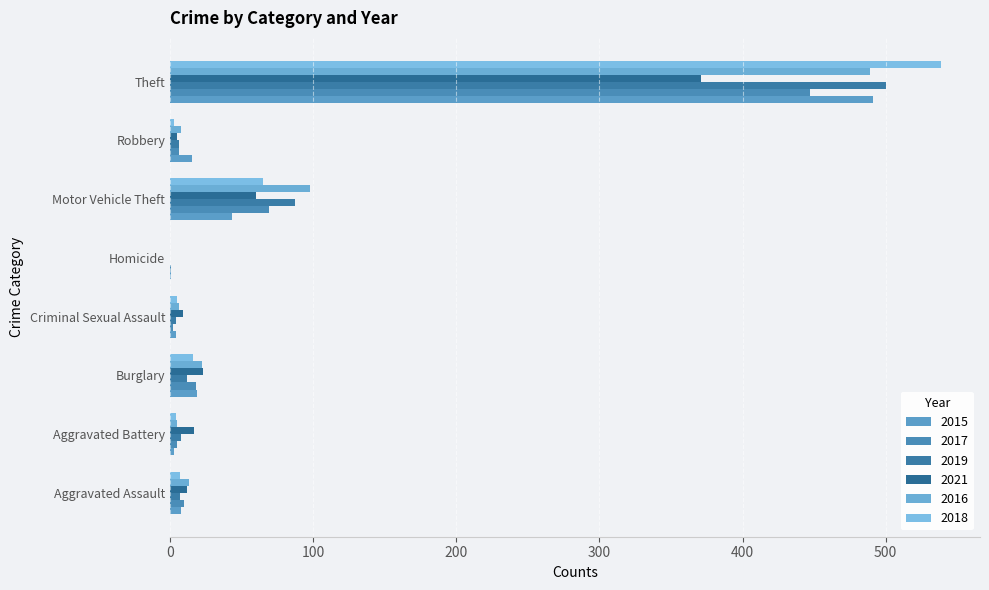

Is it true that 2015 equals 2 at Aggravated Assault?

False